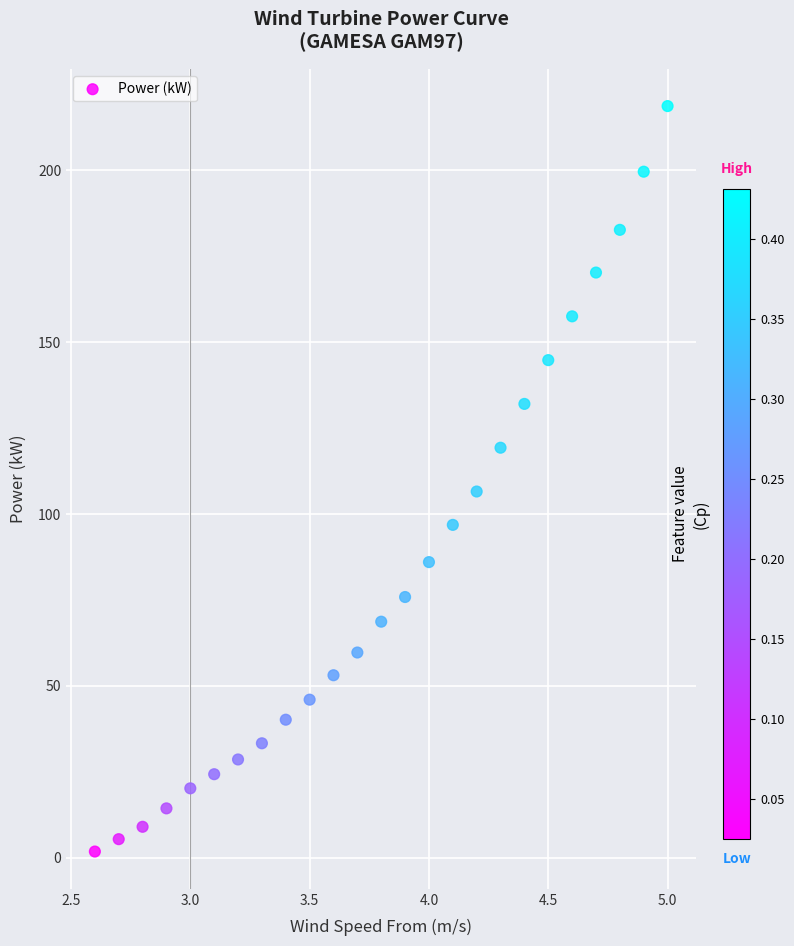

What Y value in the scatter plot is closest to 110?

106.6